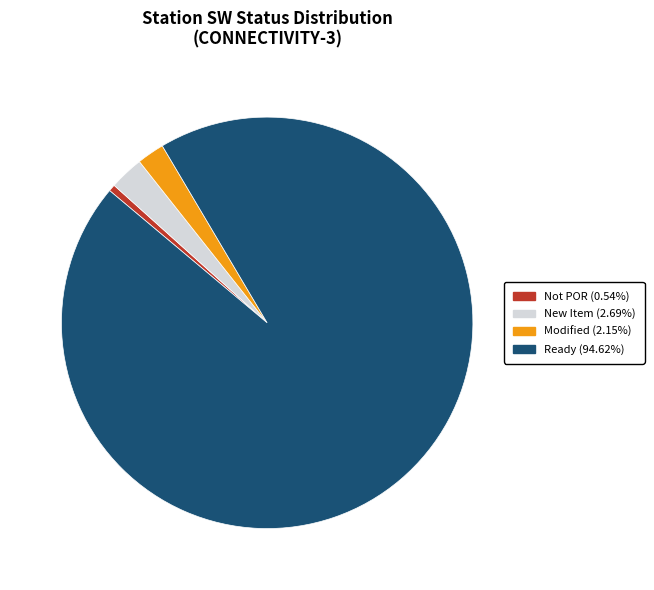

How many slices are in this pie chart?

4